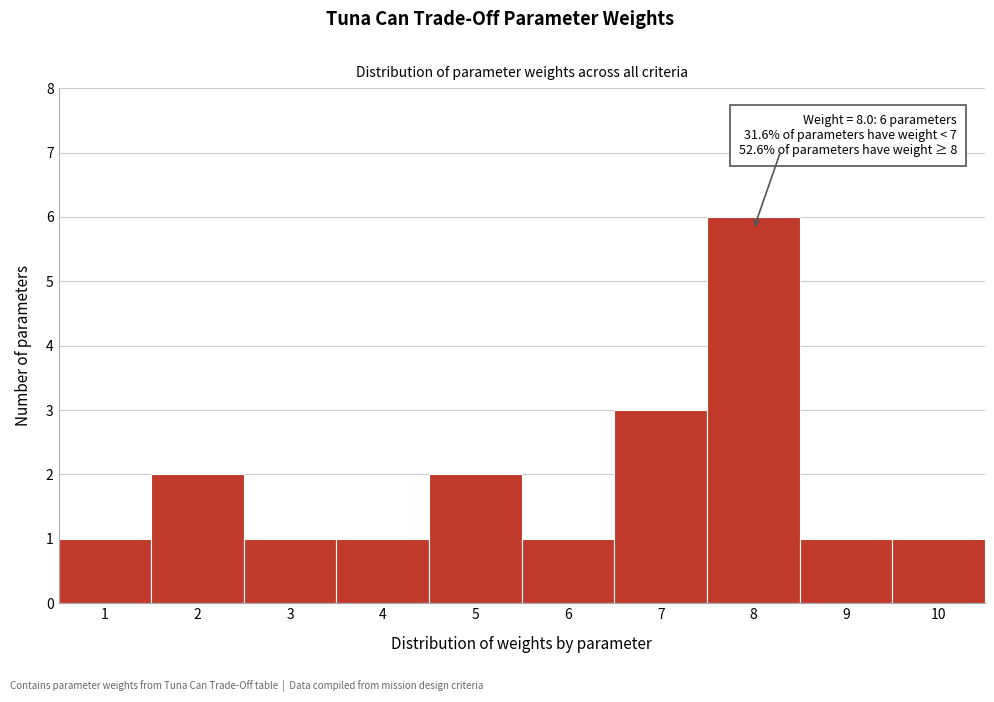

Over which range of the x-axis is the bar tallest?

7.5 to 8.5